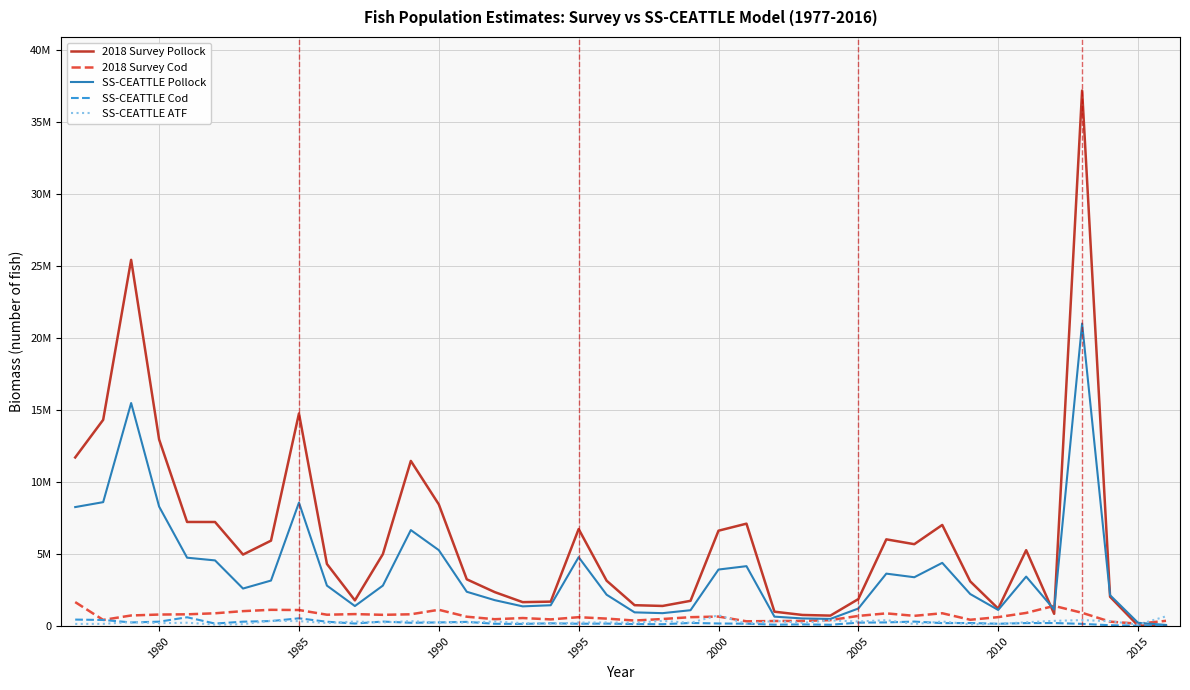

Does the chart have visible grid lines?

Yes